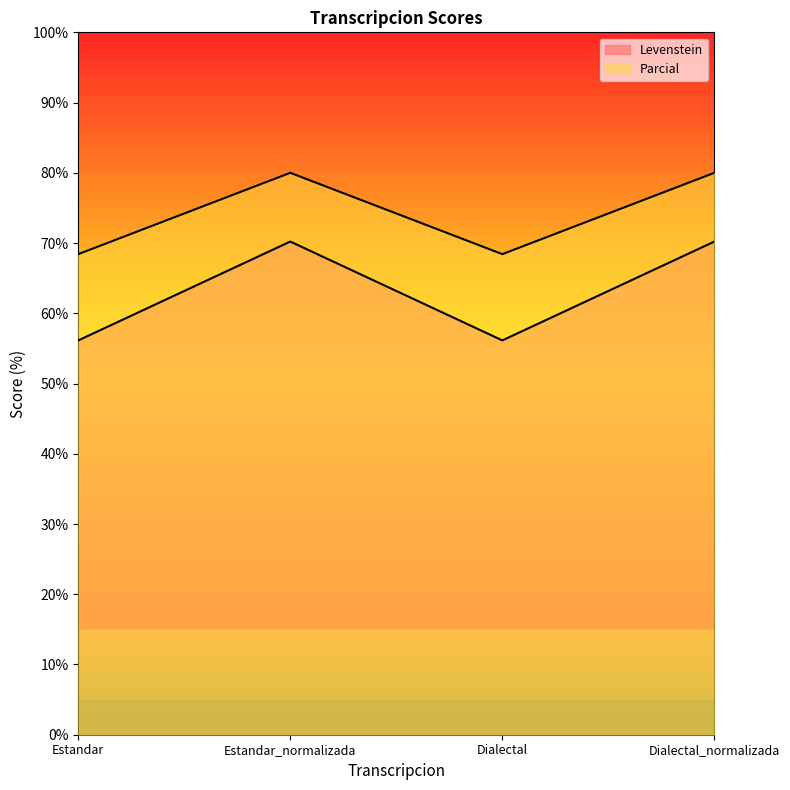

Which category has the highest value in the Levenstein series?

Estandar_normalizada